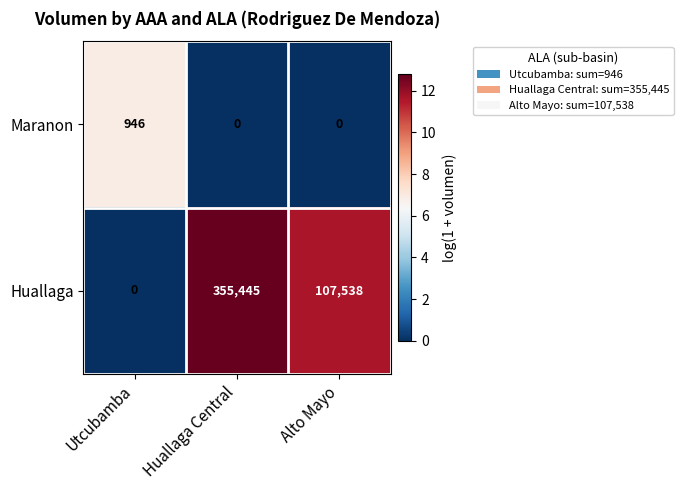

The Maranon series shows 1578 at Utcubamba. True or false?

False